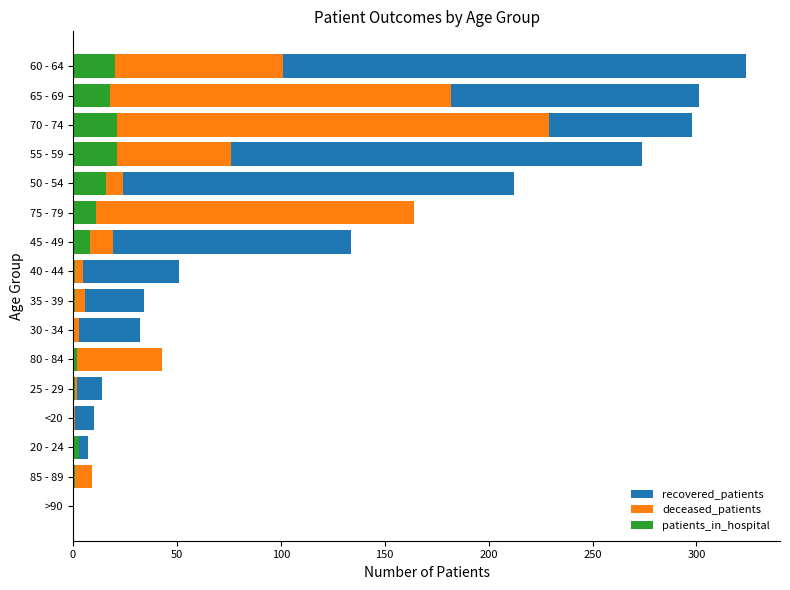

Which series has the widest spread of values?

recovered_patients